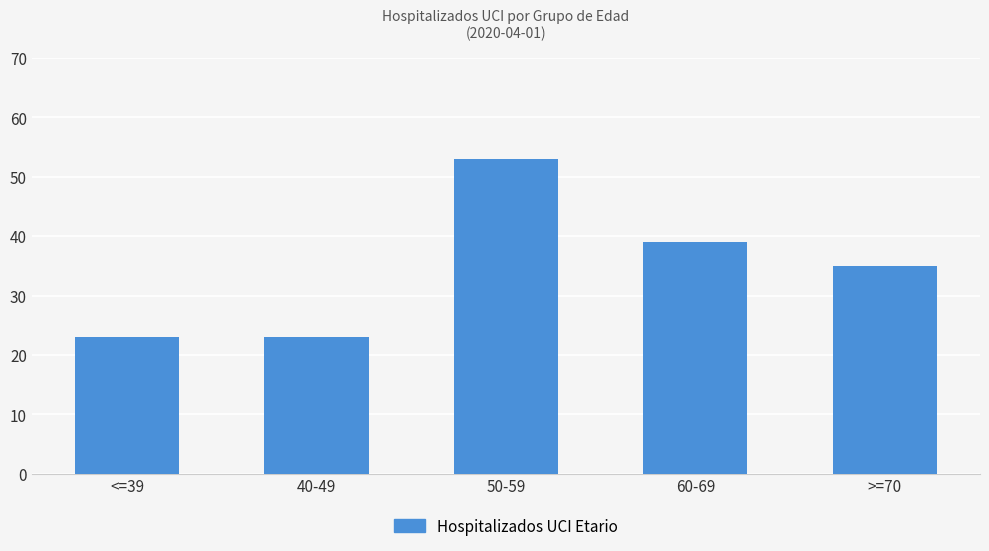

At which label is the value closest to 38?

60-69